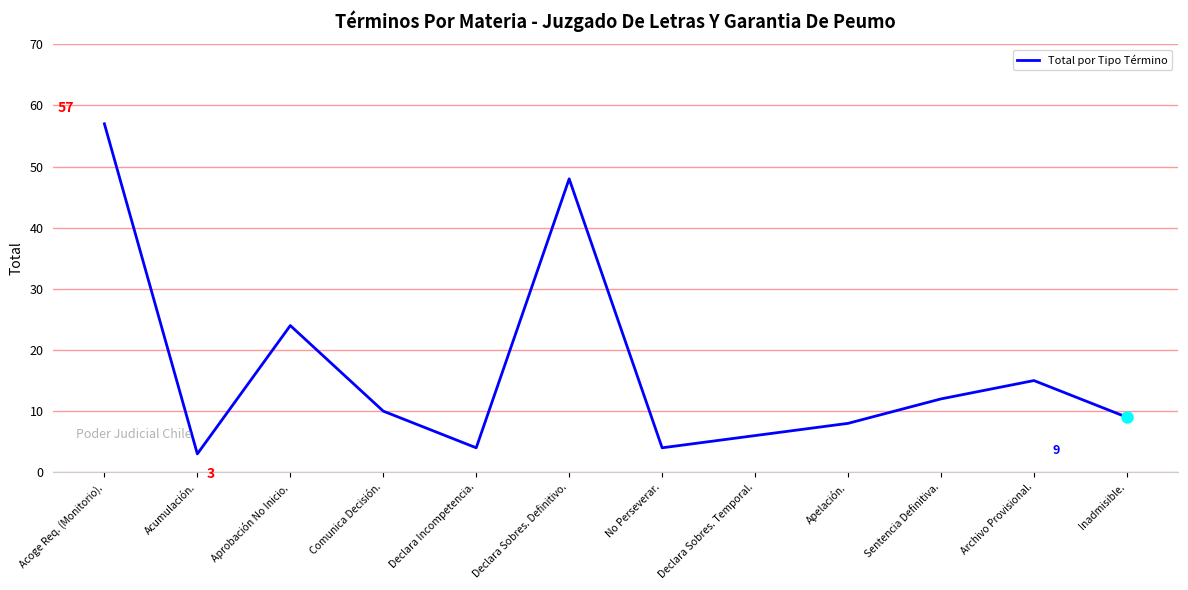

What is the ratio of the value at Declara Sobres. Temporal. to the value at Apelación.?

0.8